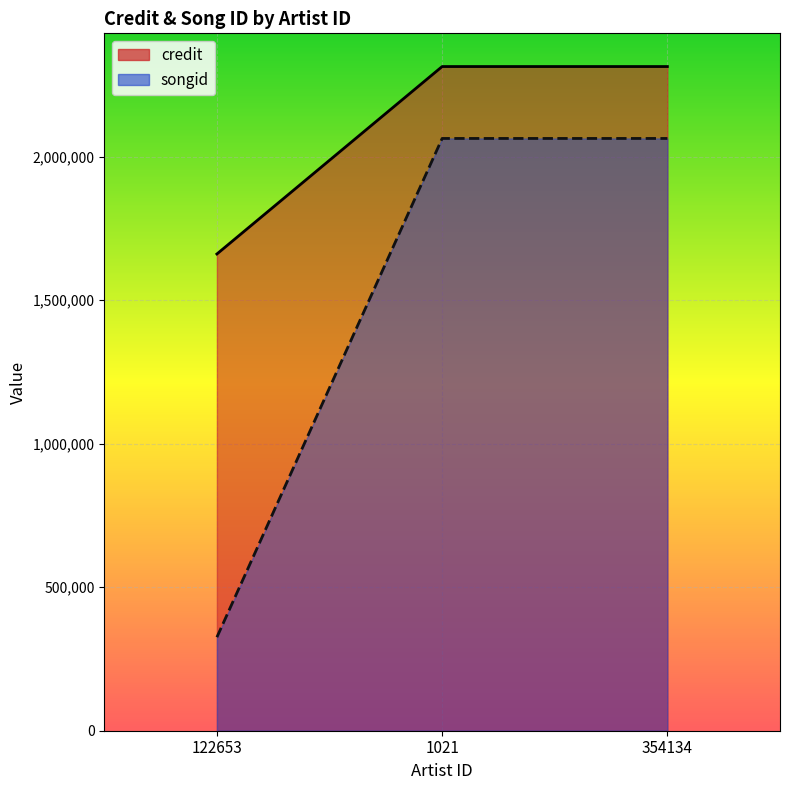

The credit series shows 3231678 at 354134. True or false?

False